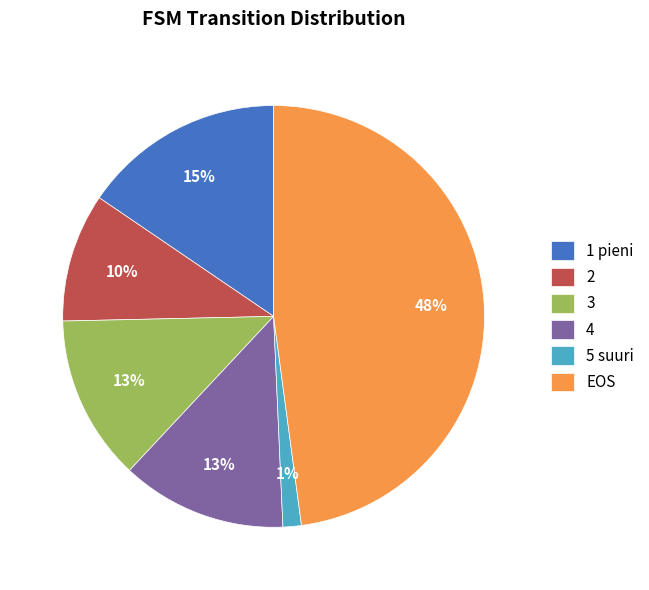

To the nearest percent, what percentage of the pie is 2?

10%